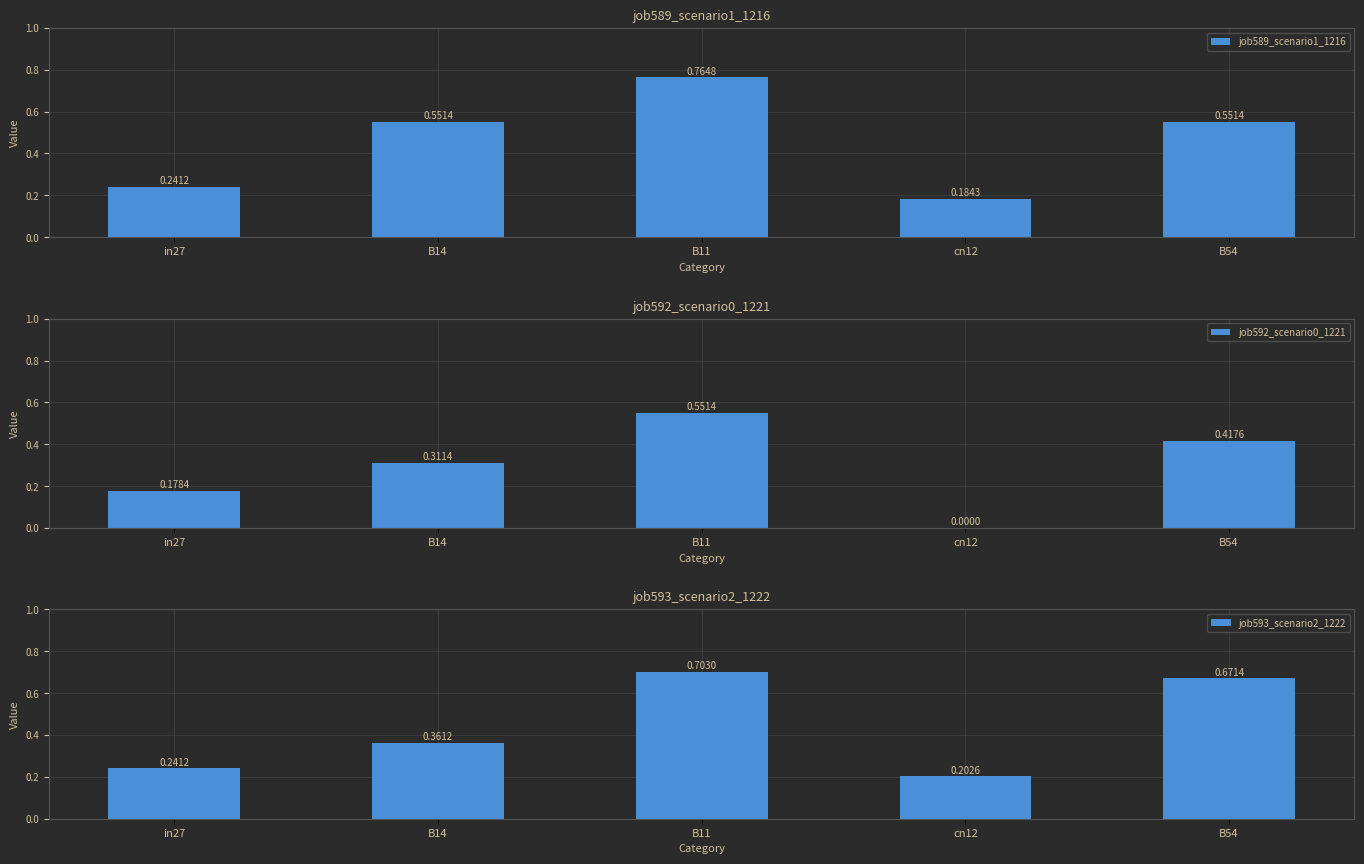

List the labels in order of job593_scenario2_1222 value, smallest first.

cn12, in27, B14, B54, B11